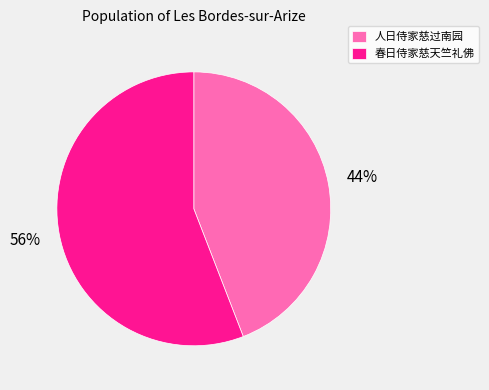

To the nearest percent, what portion does 人日侍家慈过南园 represent?

44%